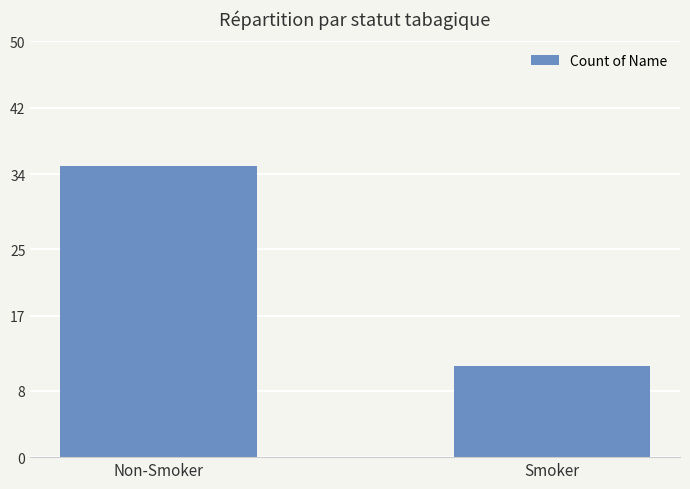

What is the smallest value displayed?

11